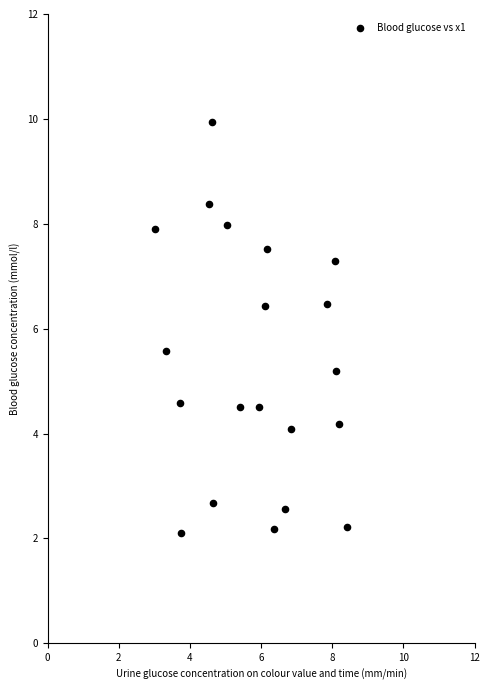

What is the range of X values (max minus min)?

5.4